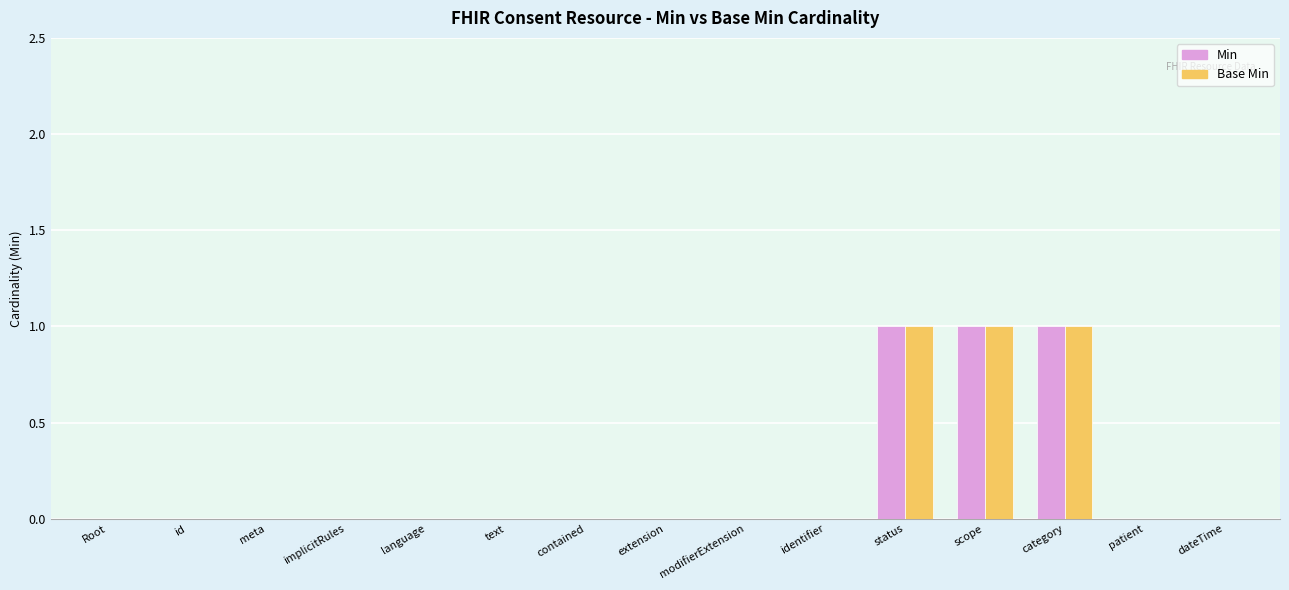

What are all the series names shown in the legend?

Min, Base Min